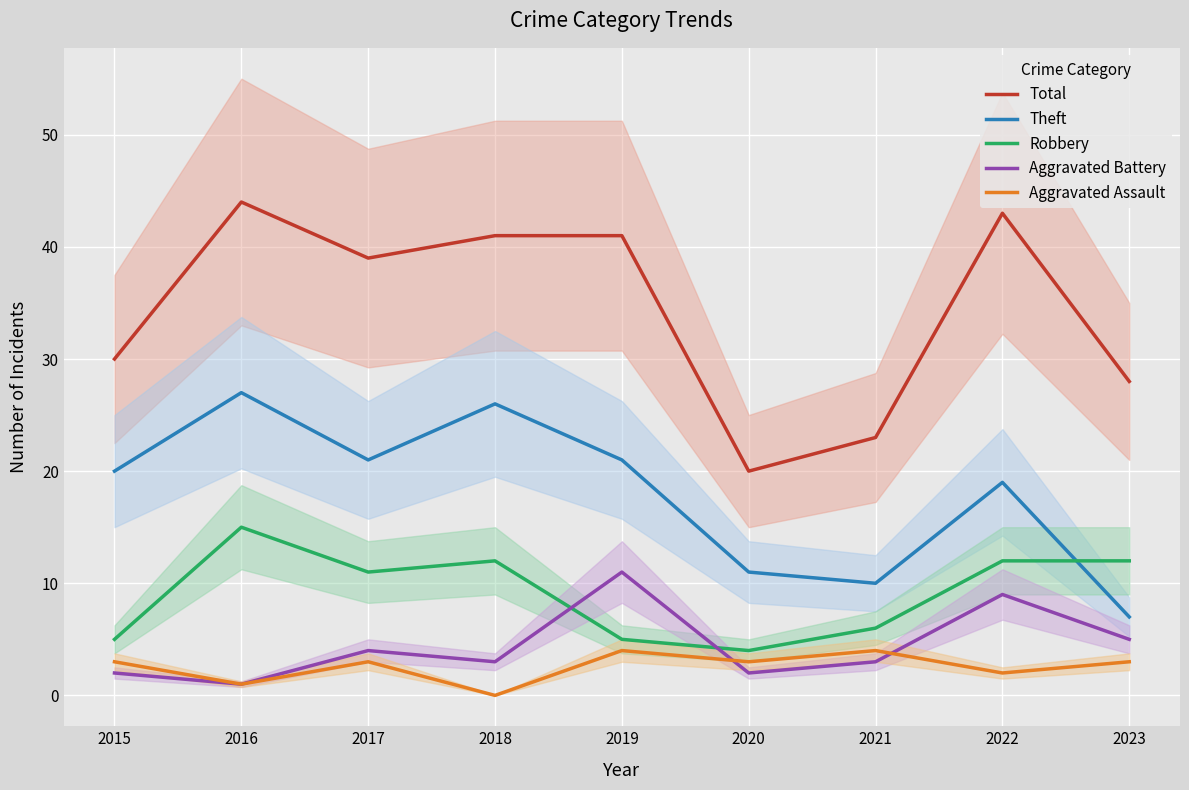

True or false: Total has a value of 28 at 2023.

True